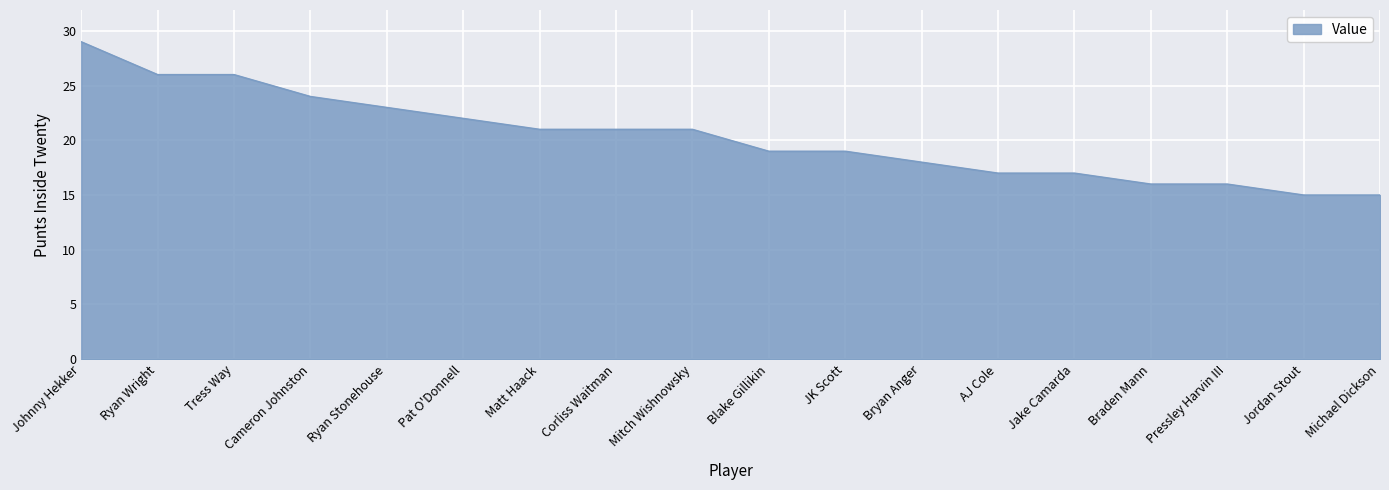

What is the change in value from Blake Gillikin to Braden Mann?

-3